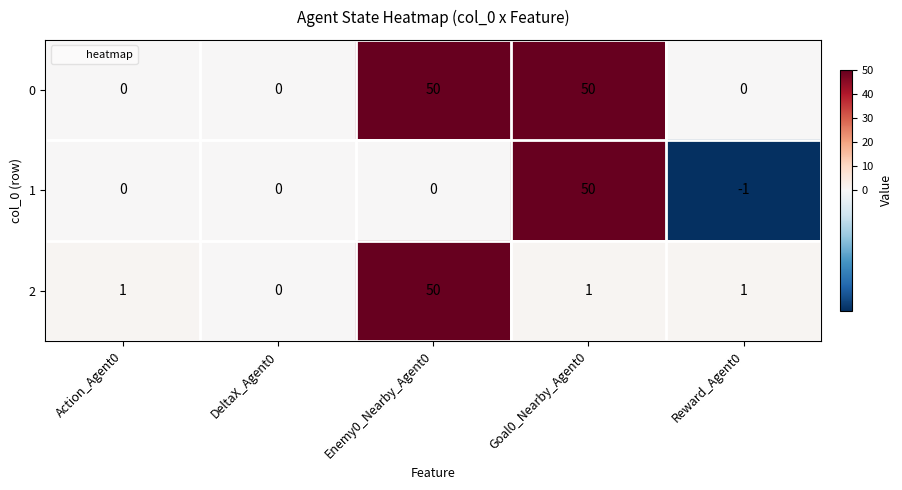

At which category does the chart reach its minimum across all series?

Reward_Agent0